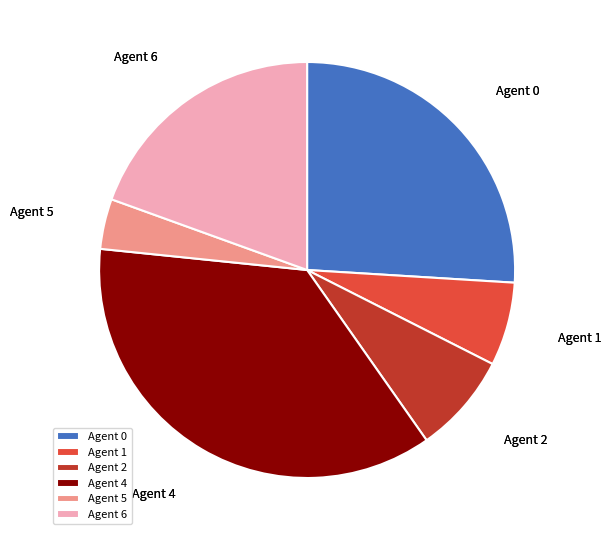

Is there a majority slice in this chart?

No